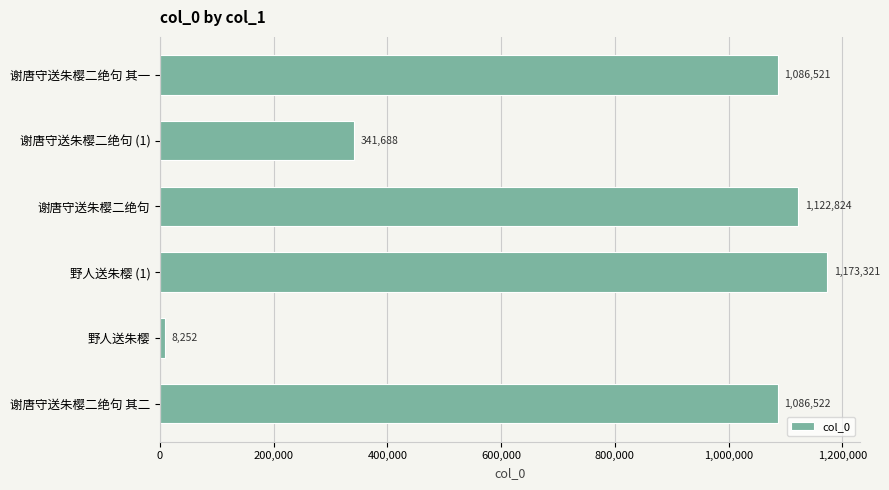

Reading bottom to top, extract all data points from this chart.

1086522	8252	1173321	1122824	341688	1086521